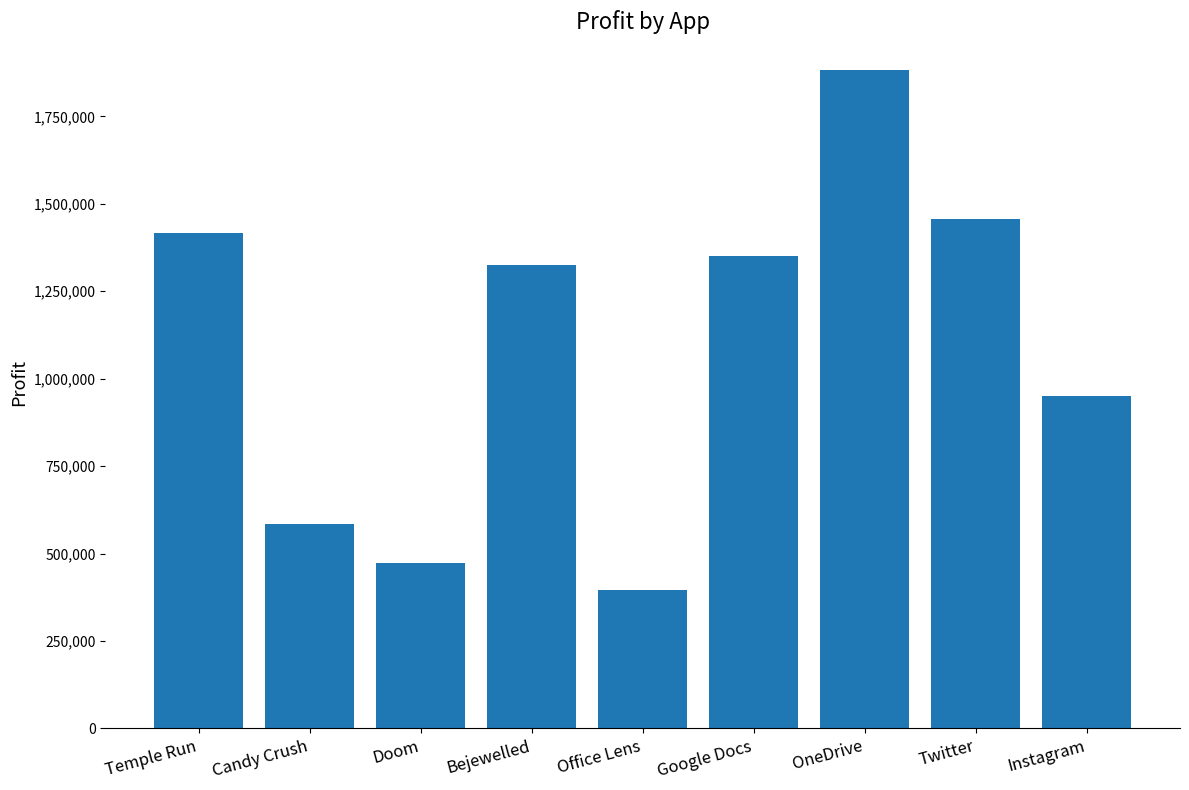

At which category does the chart reach its minimum across all series?

Office Lens